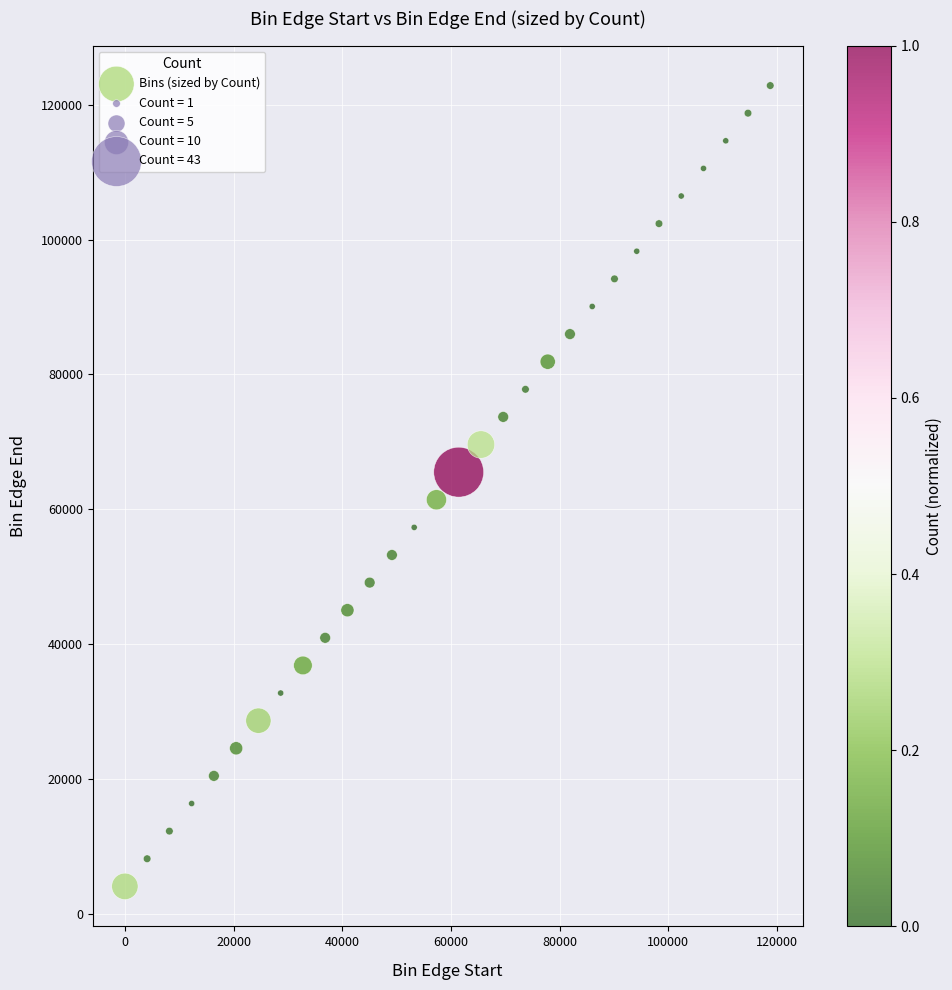

What is the range of Y values (max minus min)?

118735.7